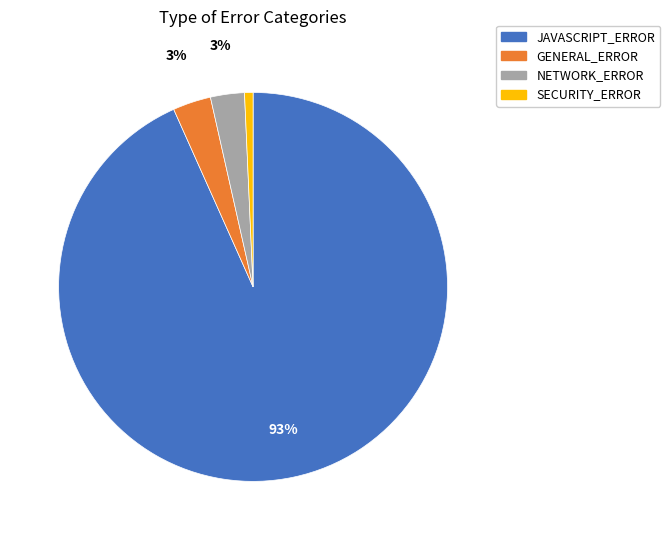

How many segments does this pie chart have?

4